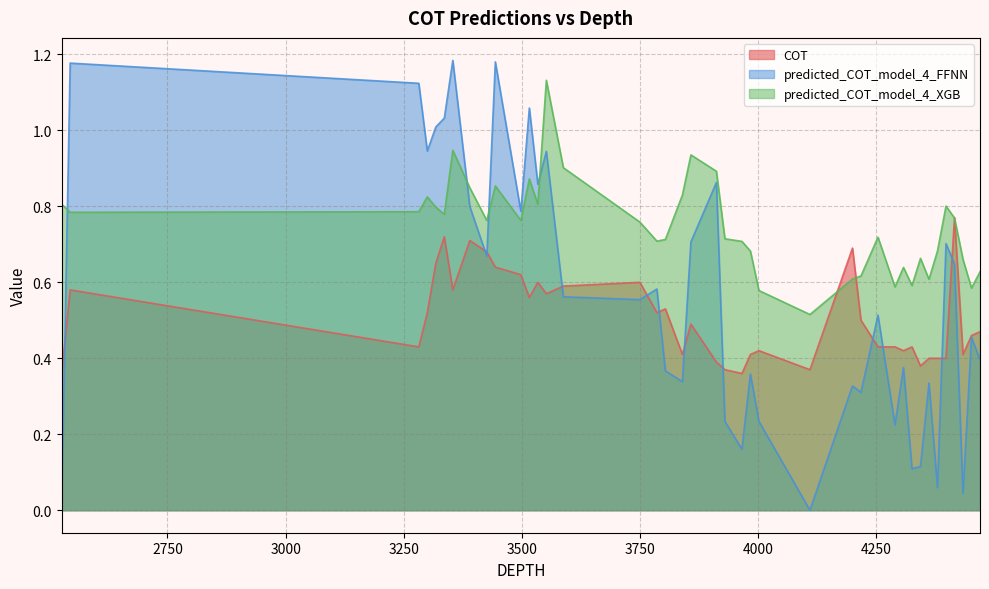

True or false: COT has more than 1 interior local peaks.

True